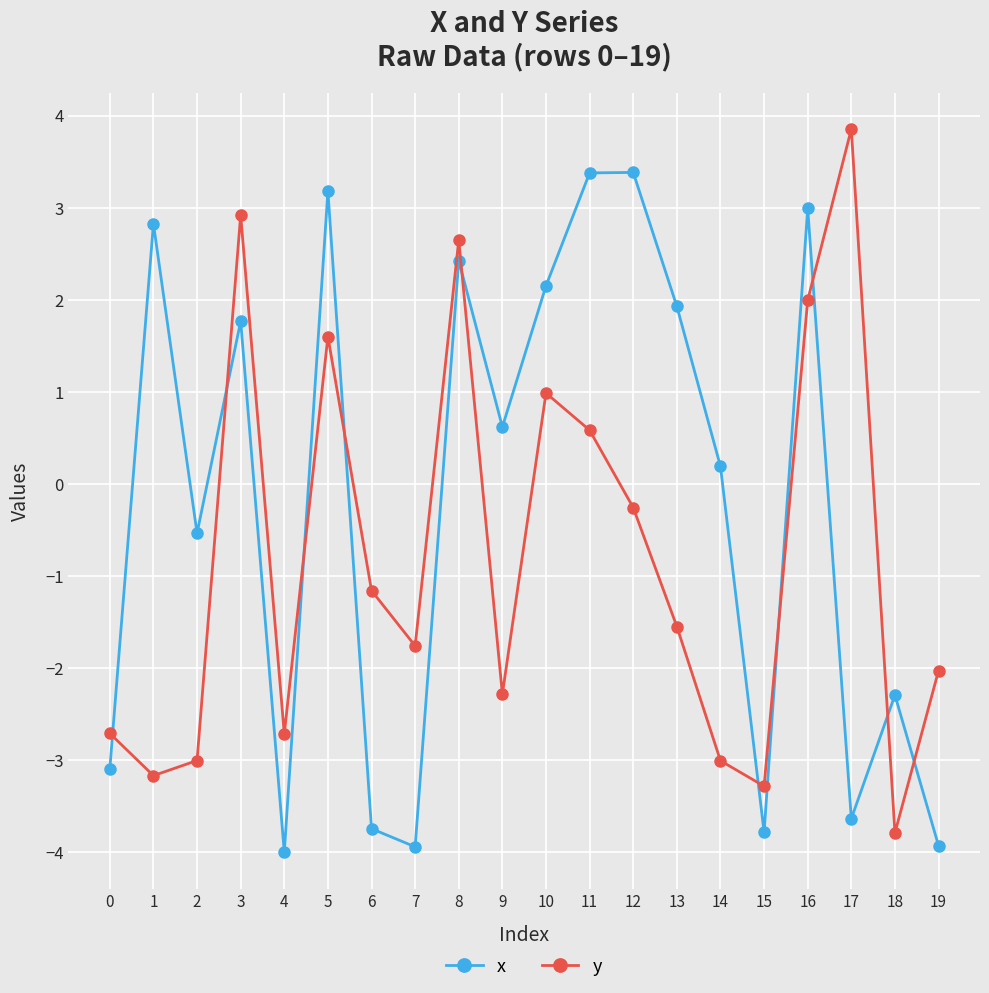

Count the number of categories in the chart.

20